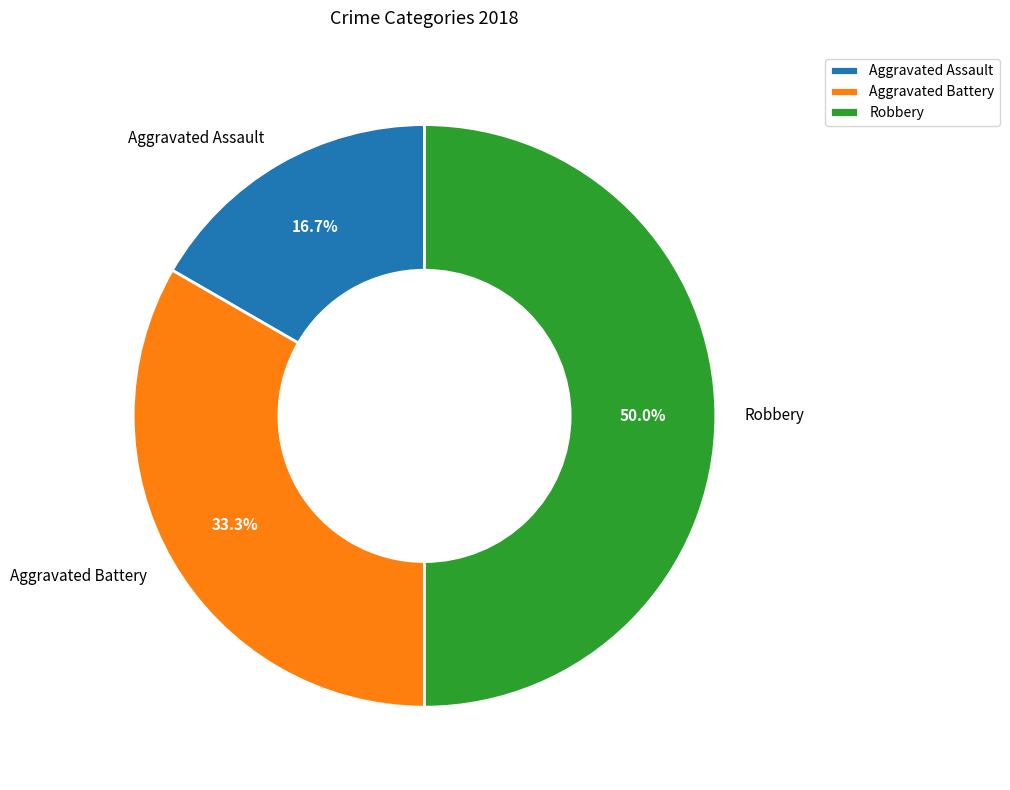

What is the largest slice in the pie chart?

Robbery